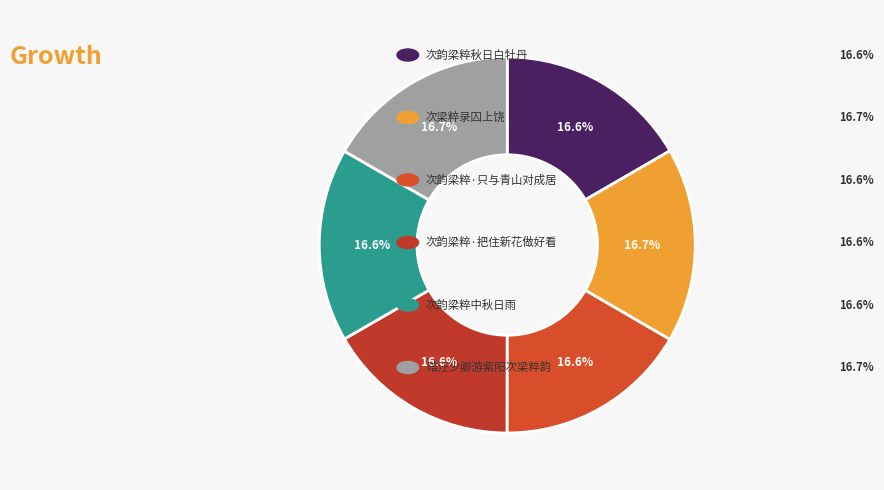

Is there a majority slice in this chart?

No